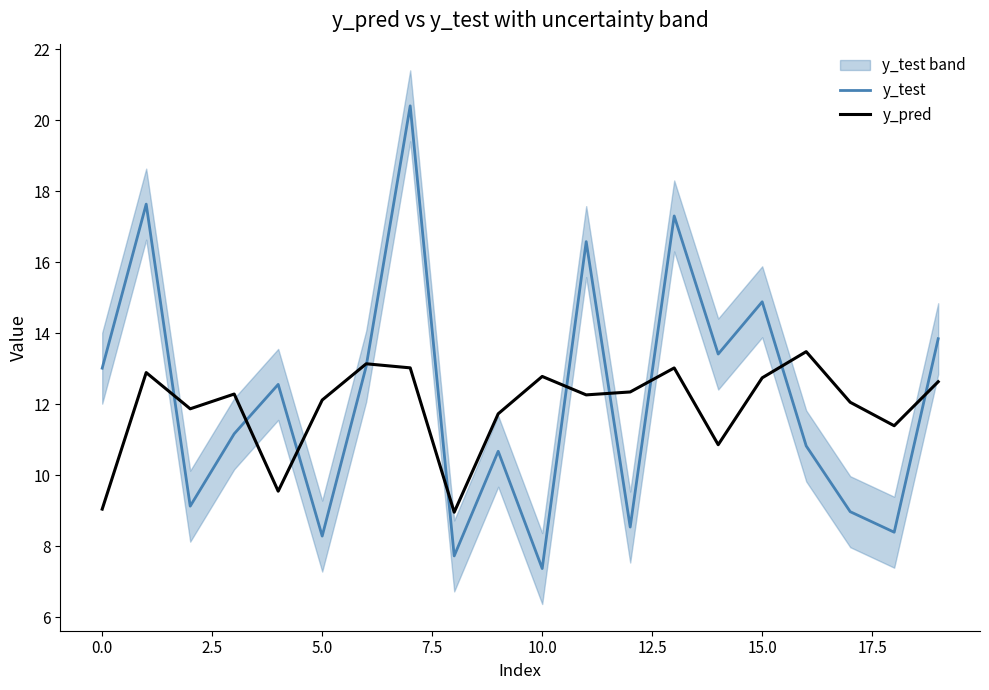

What is the total value across all series at 2.5?

21.0